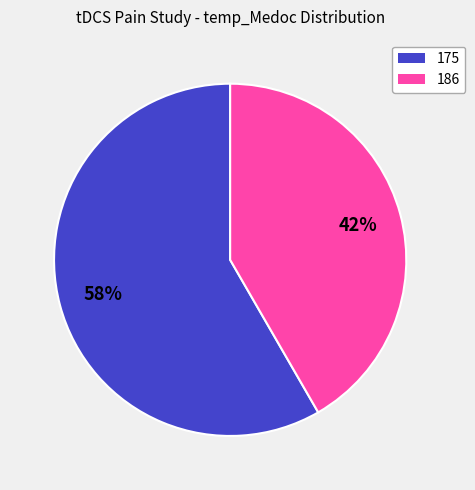

To the nearest percent, what is the combined percentage of 186 and 175?

100%